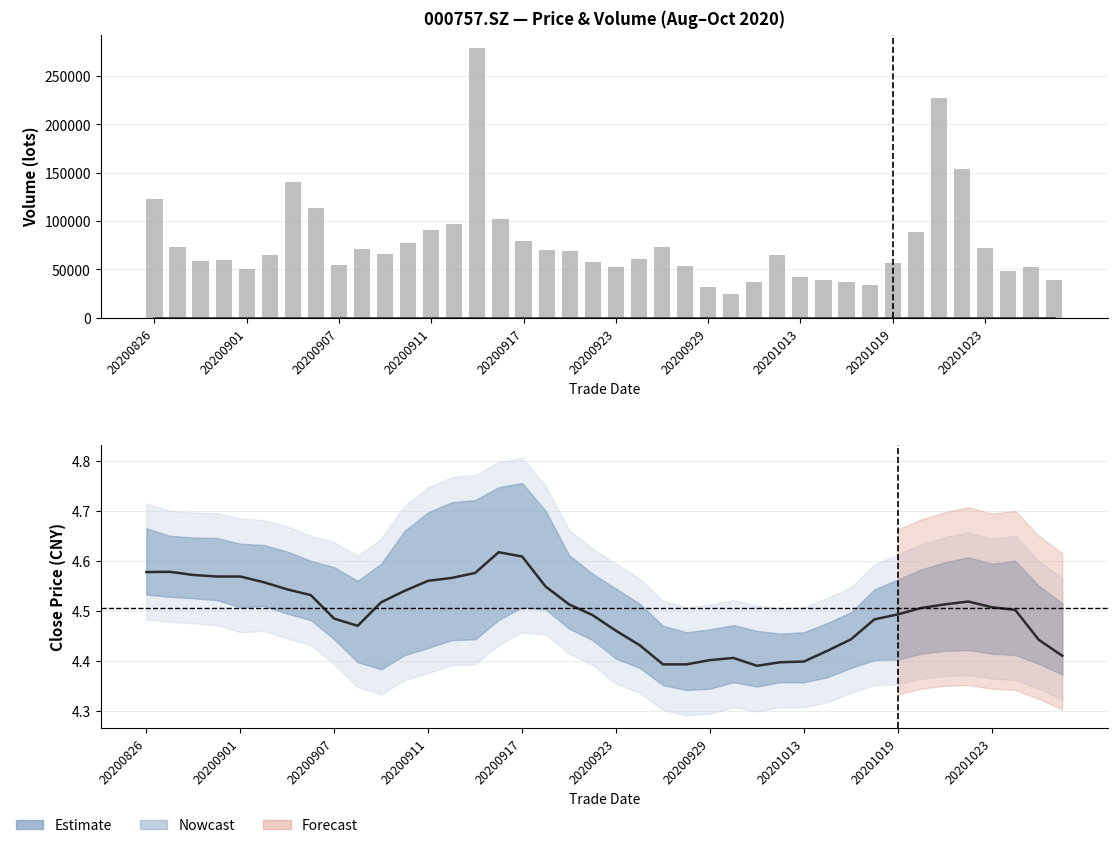

At which category is the sum across all series the highest?

14